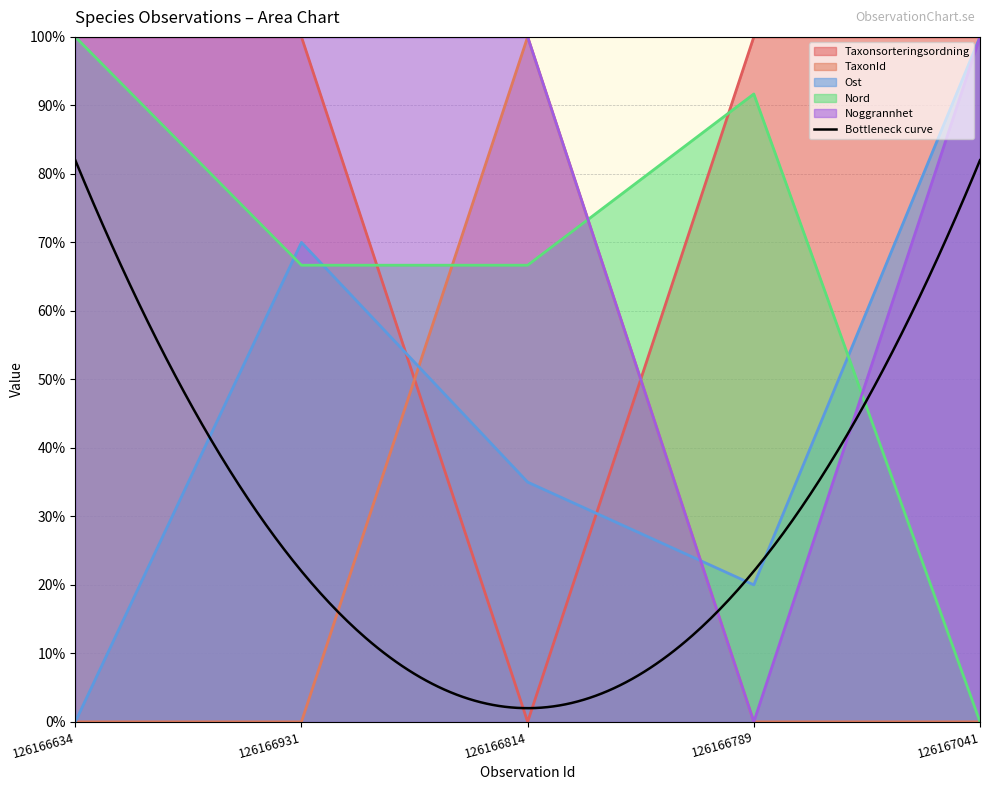

Reading left to right, extract all data points from this chart.

Taxonsorteringsordning: 126166634=100.0	126166931=100.0	126166814=0.0	126166789=100.0	126167041=100.0
TaxonId: 126166634=0.0	126166931=0.0	126166814=100.0	126166789=0.0	126167041=0.0
Ost: 126166634=0.0	126166931=70.0	126166814=35.0	126166789=20.0	126167041=100.0
Nord: 126166634=100.0	126166931=66.7	126166814=66.7	126166789=91.7	126167041=0.0
Noggrannhet: 126166634=100.0	126166931=100.0	126166814=100.0	126166789=0.0	126167041=100.0